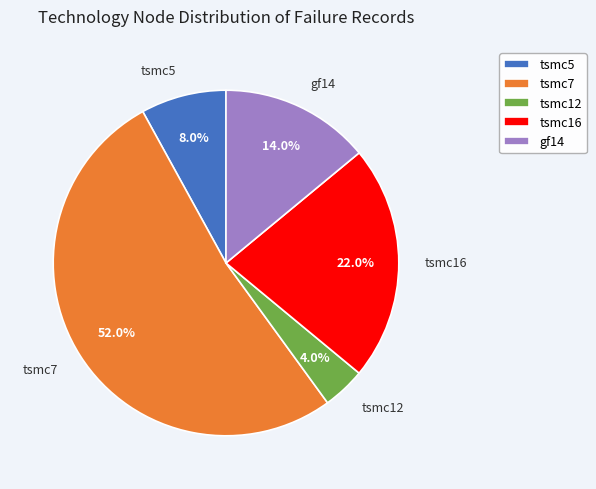

How many slices are in this pie chart?

5